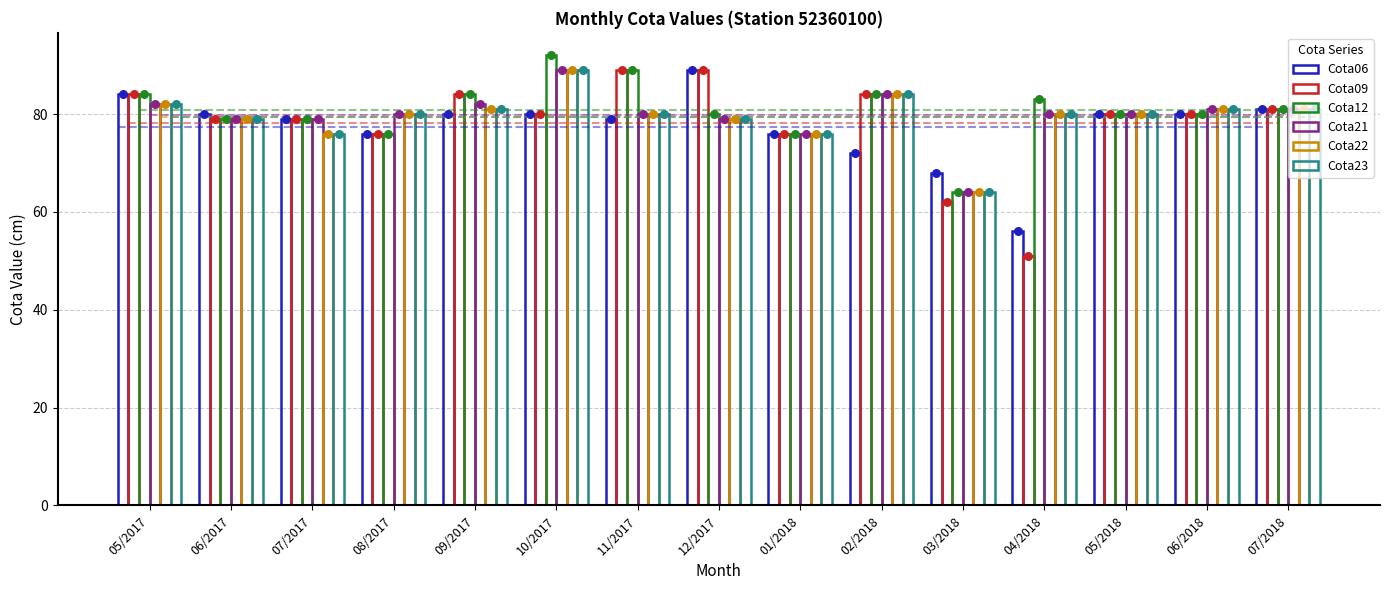

Which series reaches the minimum Y coordinate?

Cota09